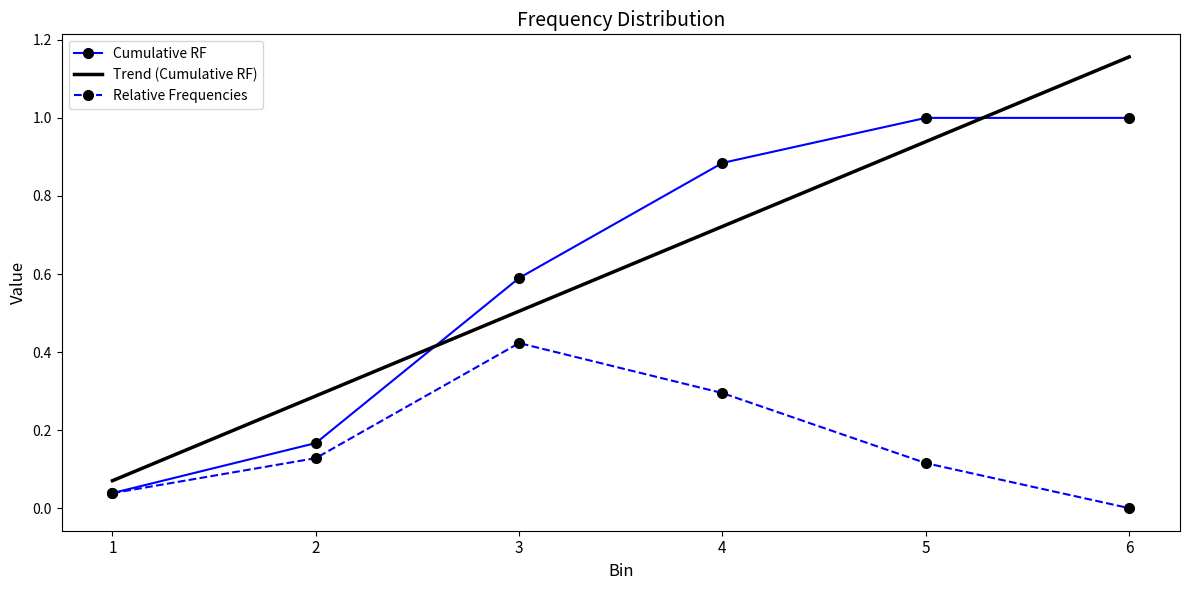

At which category is the sum across all series the highest?

6